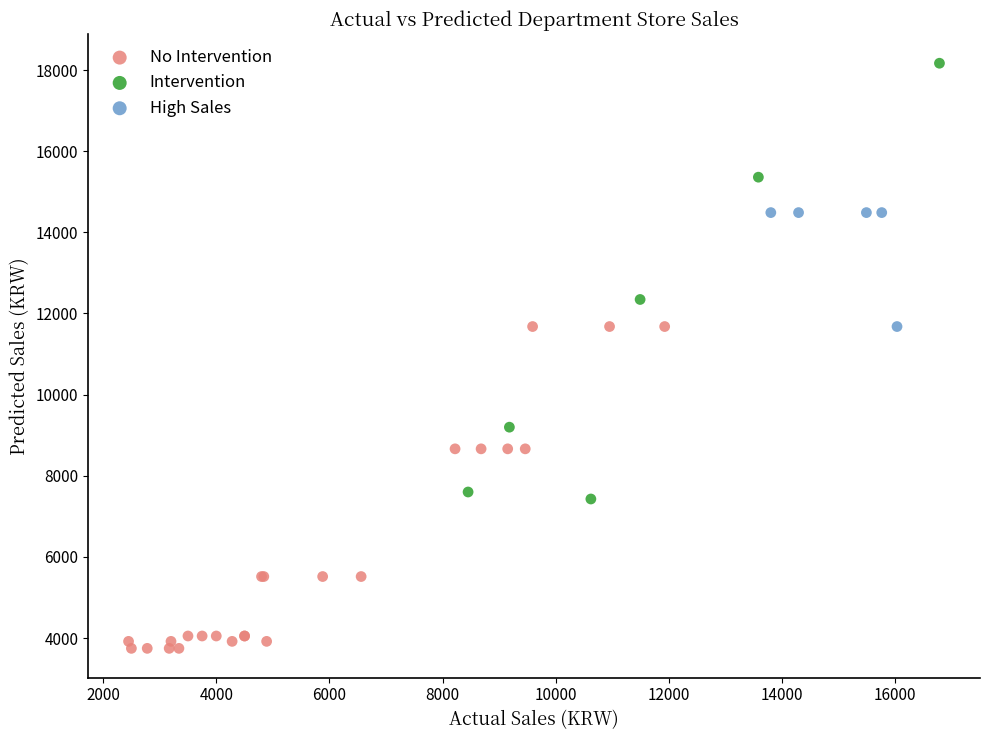

Which series contains the lowest Y value?

No Intervention